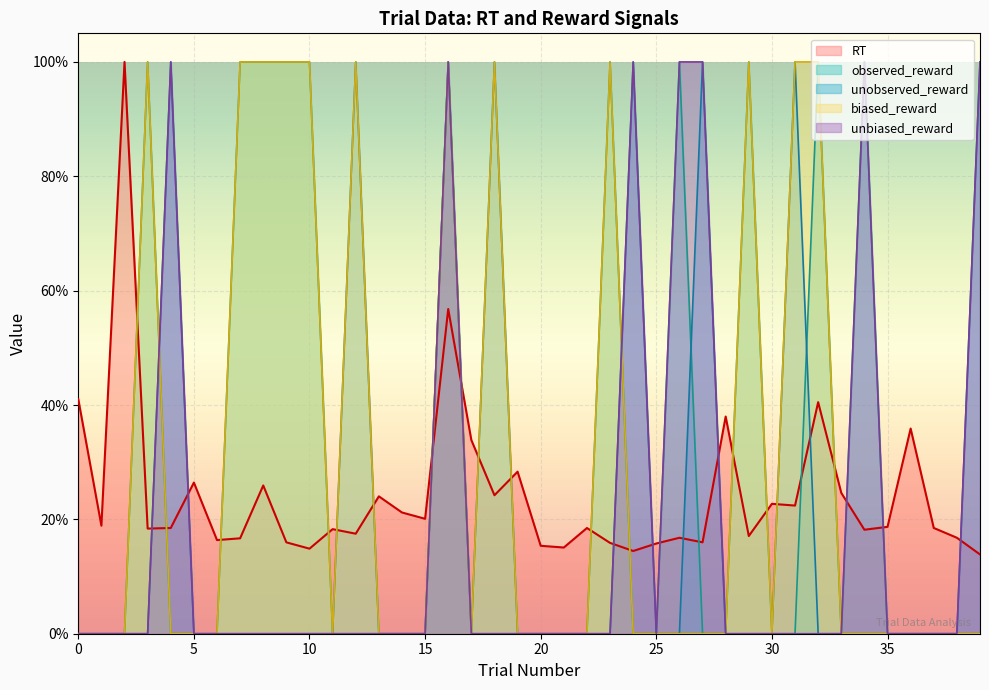

The biased_reward series shows 0.0 at 38. True or false?

True